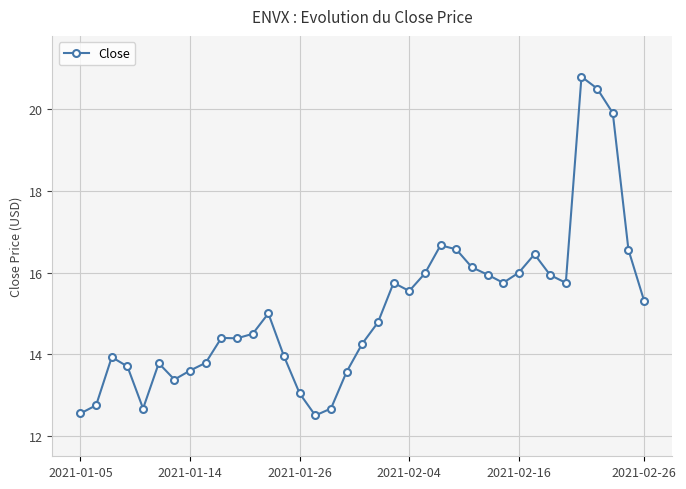

What is the value of the 31st point from the left?

15.9